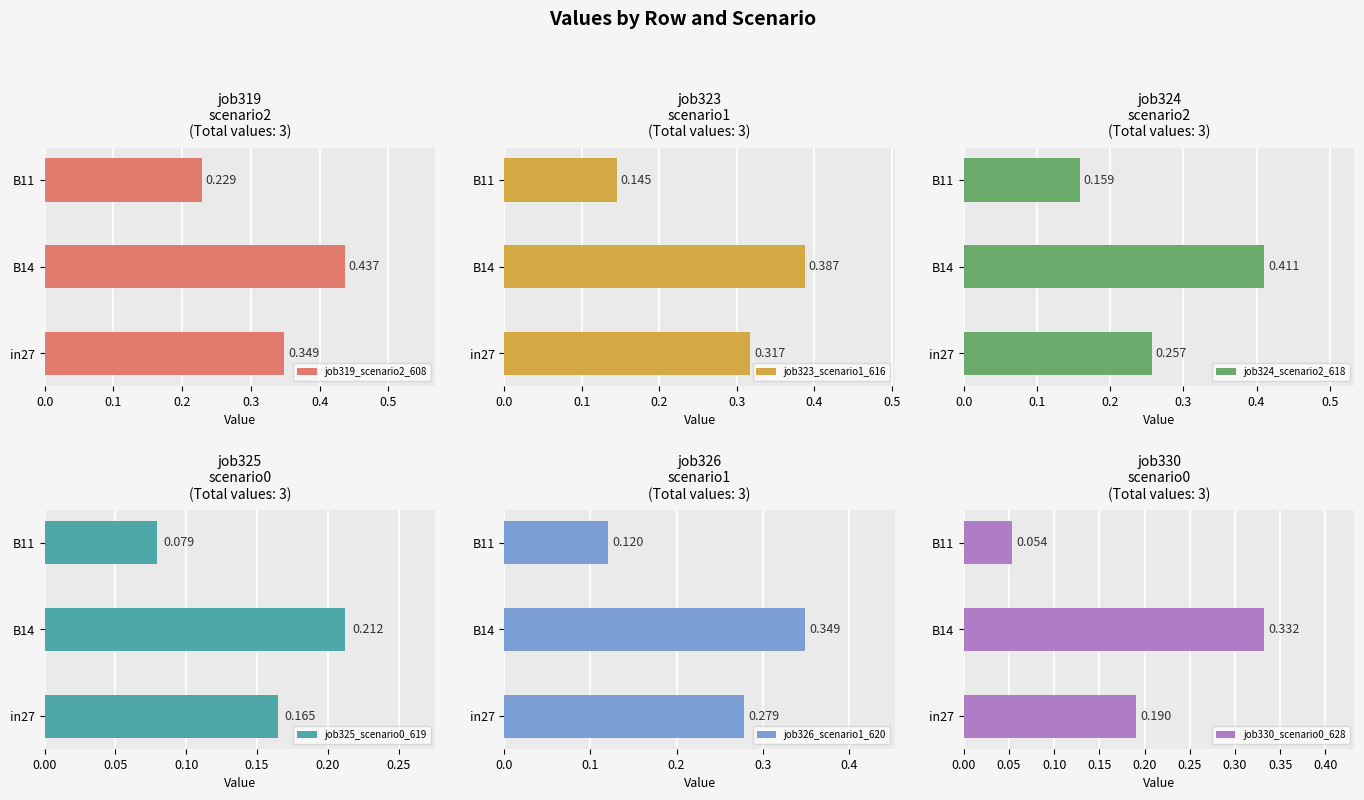

How many groups of bars are there?

3